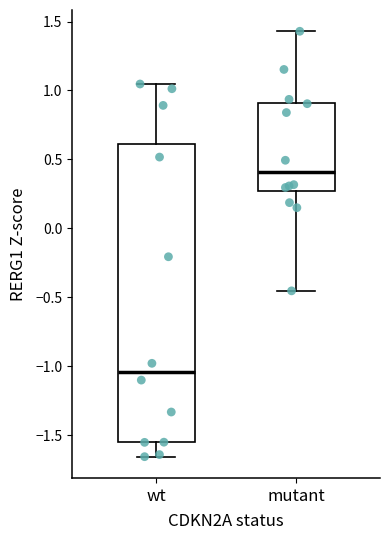

Reading left to right, read every box against the y-axis: the position of its median line, the range the box covers, and the ends of its whiskers. The values are not printed on the chart, so give them approximately, as read against the axis.

wt: median -1.05, box -1.55 to 0.60, whiskers -1.65 to 1.05
mutant: median 0.40, box 0.25 to 0.90, whiskers -0.45 to 1.45